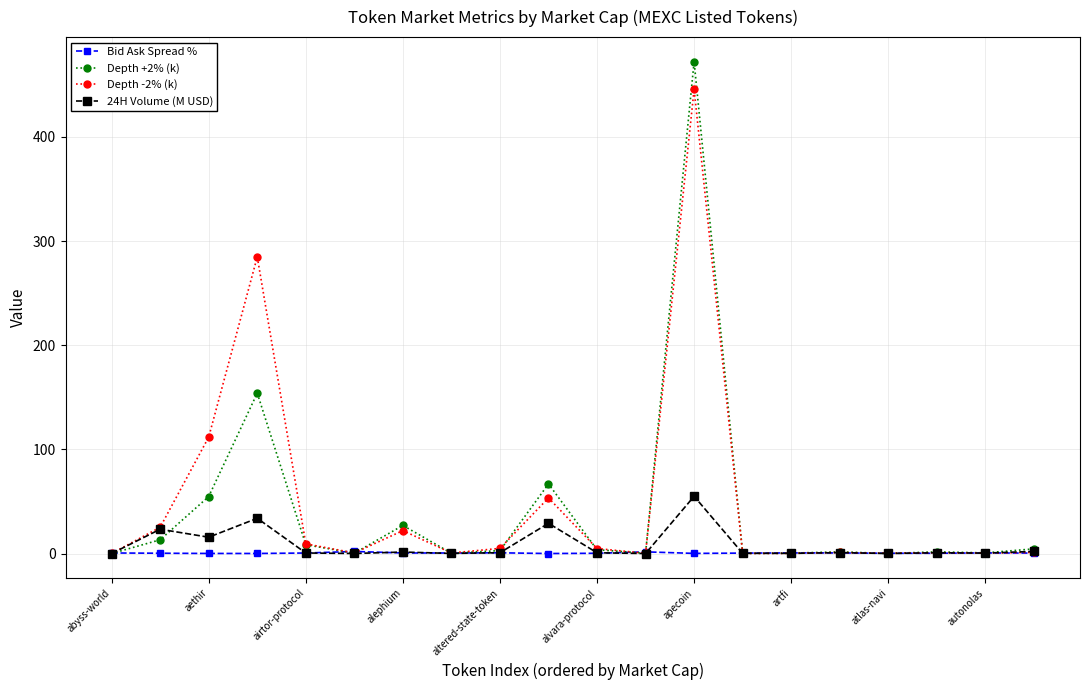

Which series has the largest range (max minus min)?

Depth +2% (k)